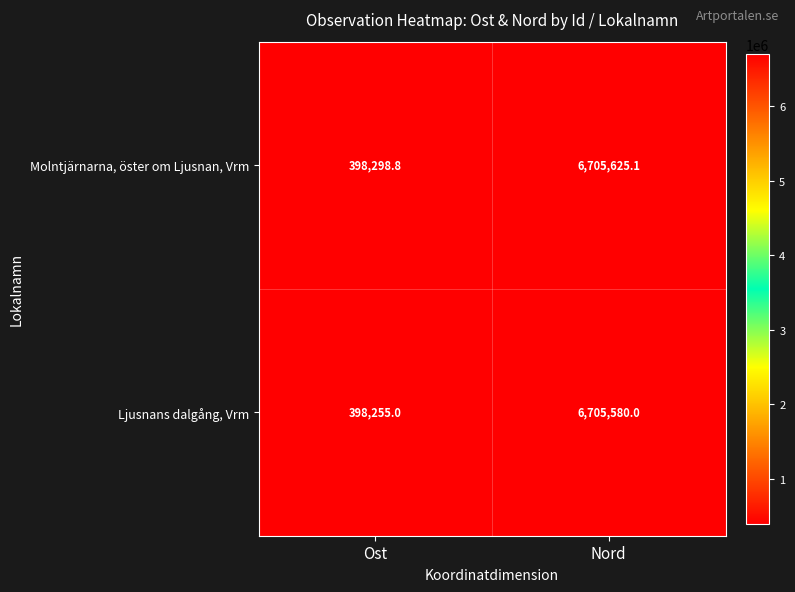

What is the sum of the Molntjärnarna, öster om Ljusnan, Vrm values at Nord and Ost?

7103923.9